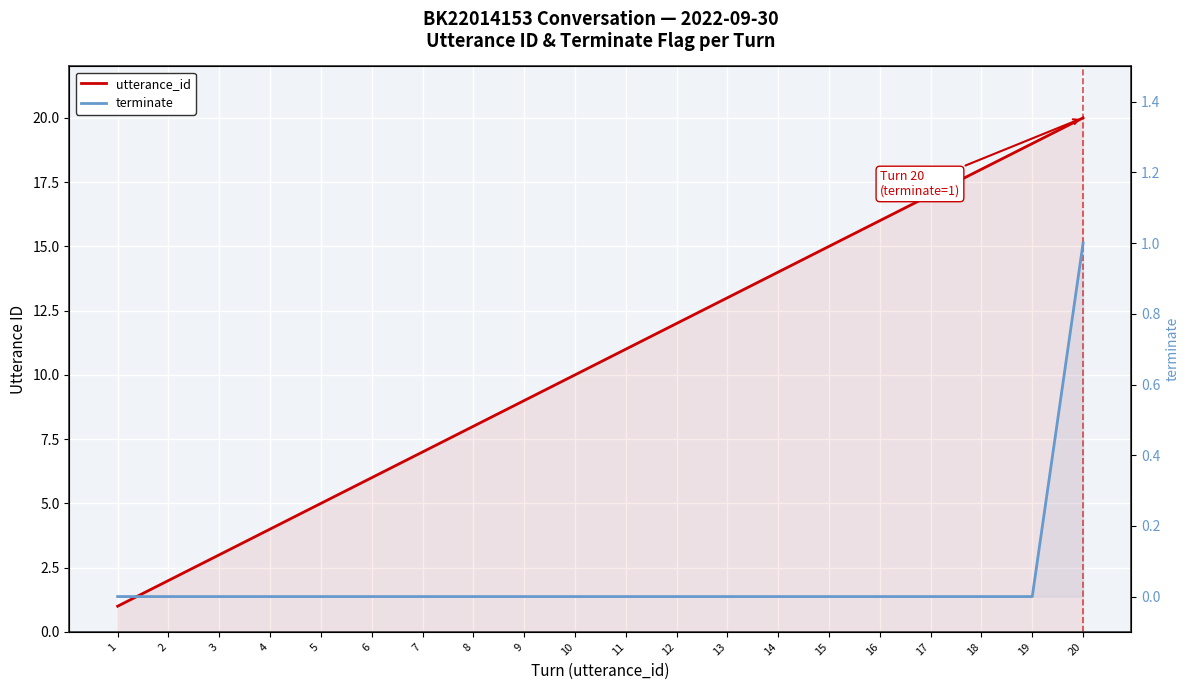

The value of utterance_id at 11 is 19. True or false?

False